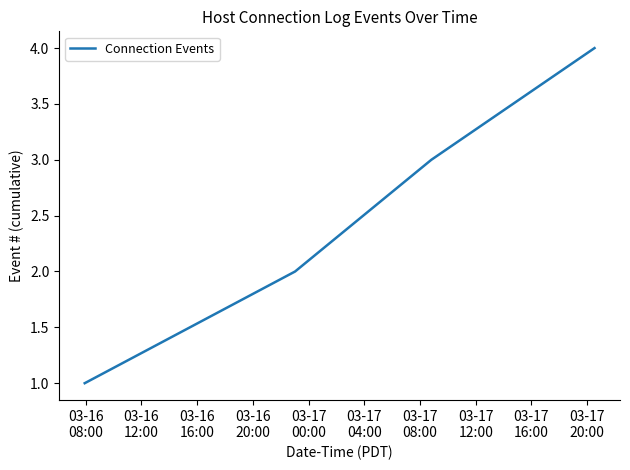

What is the sum of all values?

10